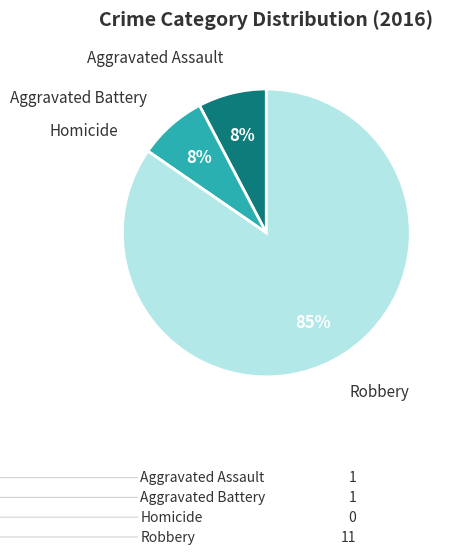

Which category accounts for the majority?

Robbery